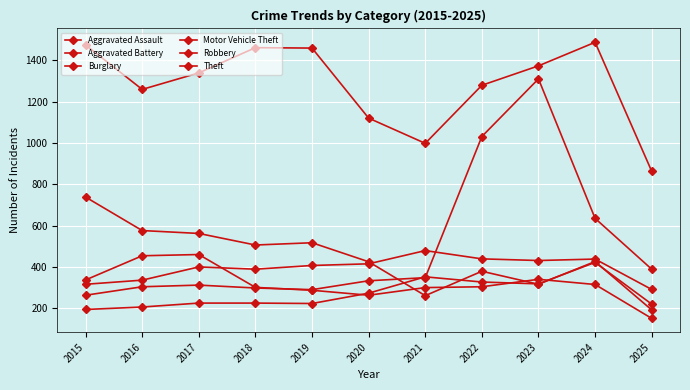

How many categories are shown in the chart?

11